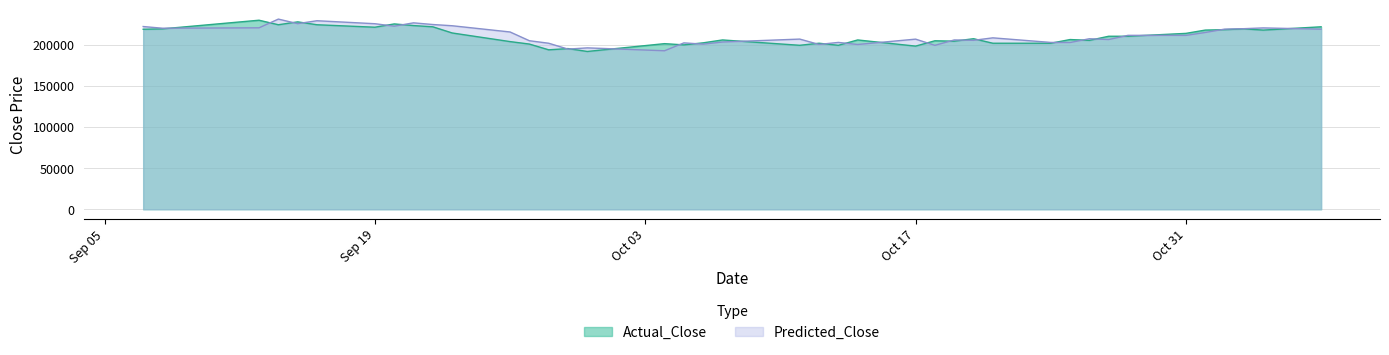

What is the smallest value displayed?

192000.0